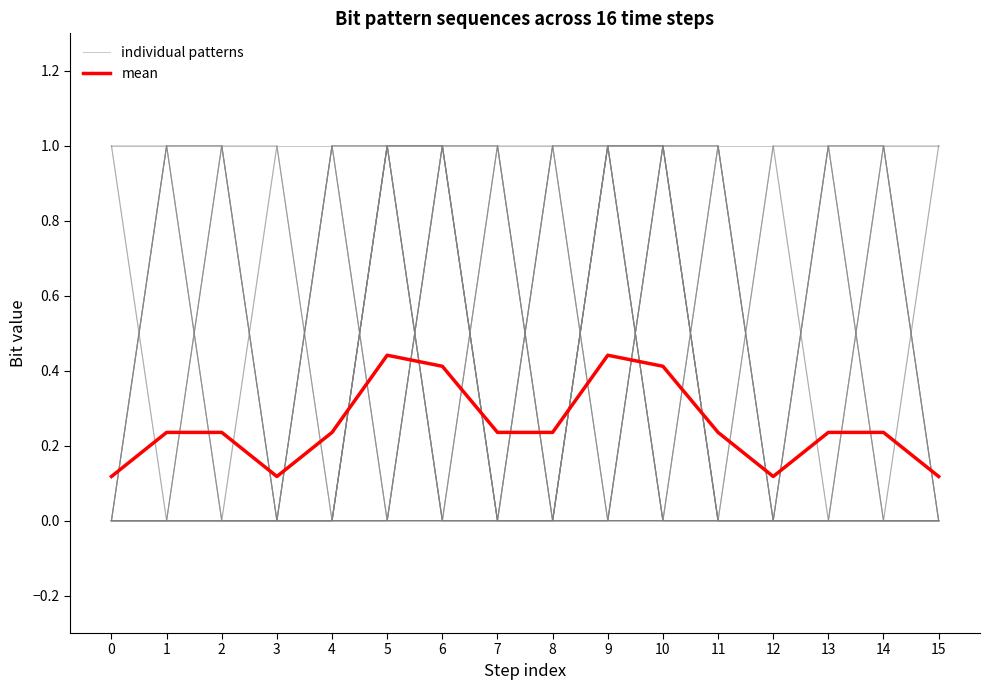

The individual patterns series shows 1.0 at 11. True or false?

True